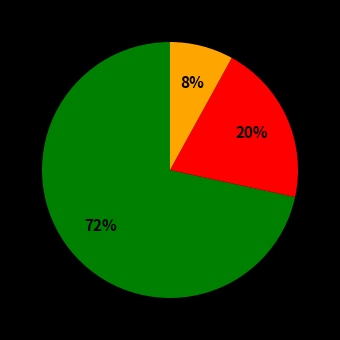

Does any single category account for the majority?

Yes